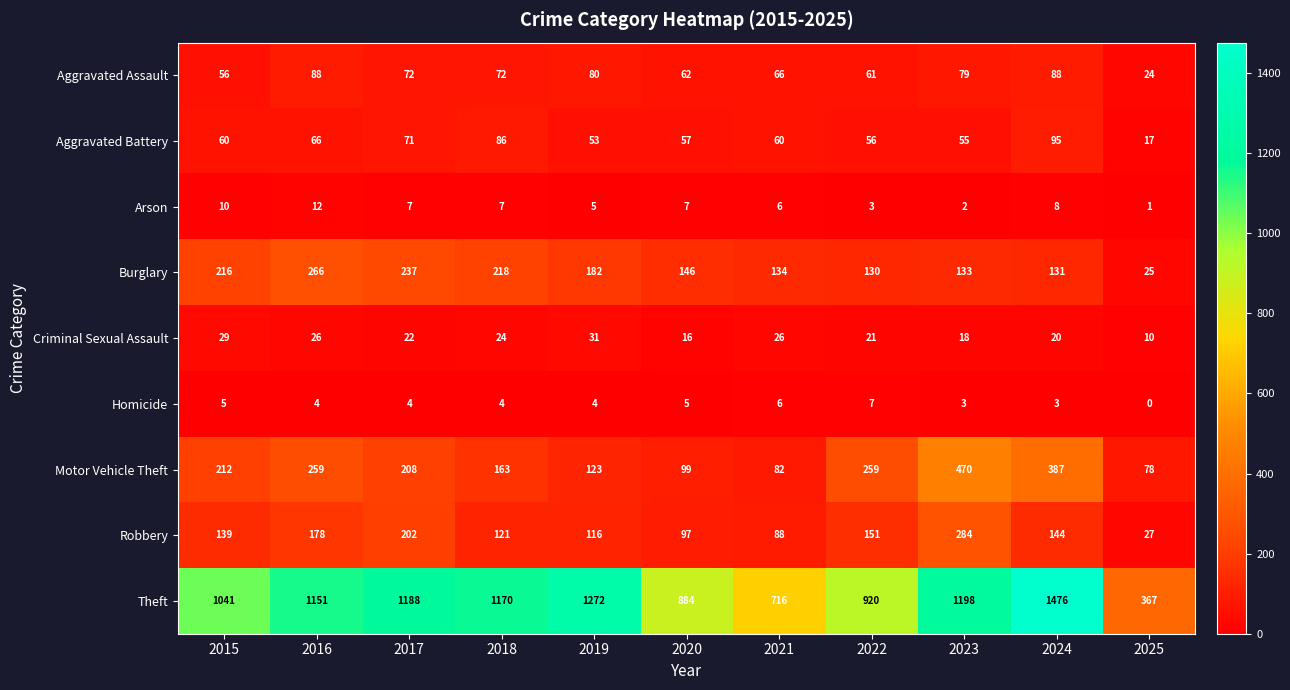

What is the total value across all series at 2025?

549